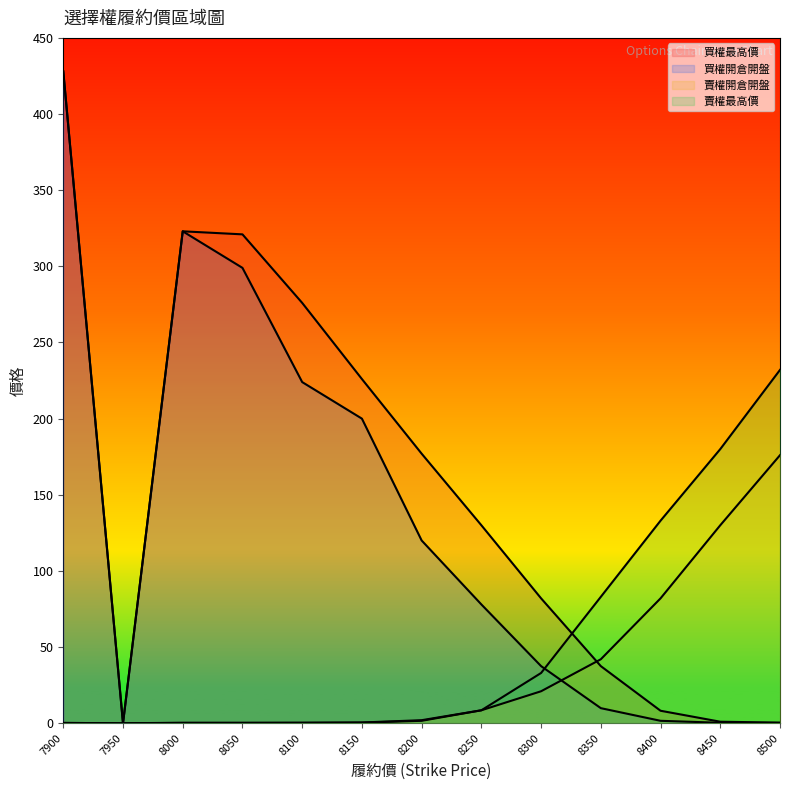

Which series ends up on top after the final intersection of 賣權開倉開盤 and 買權最高價?

賣權開倉開盤